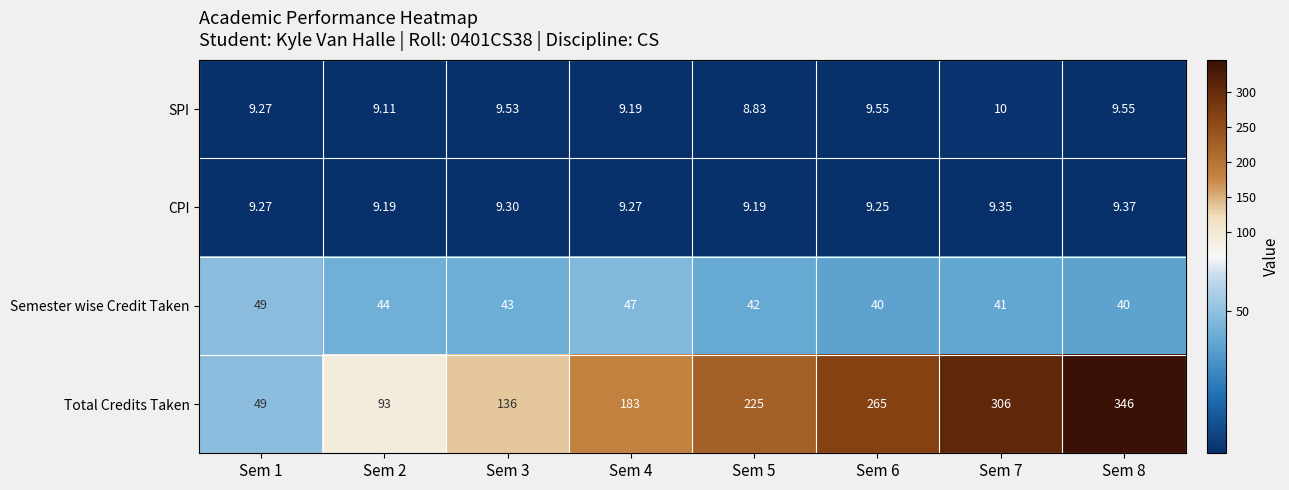

Is the value of SPI at Sem 3 greater than the value of Total Credits Taken at Sem 4?

No